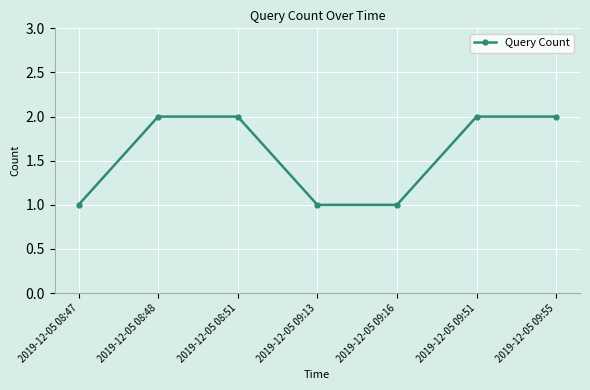

Reading right to left, extract all data points from this chart.

2	2	1	1	2	2	1